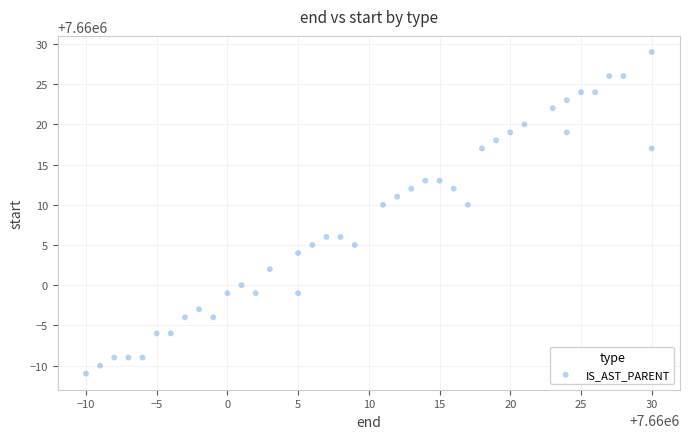

What is the range of Y values (max minus min)?

40